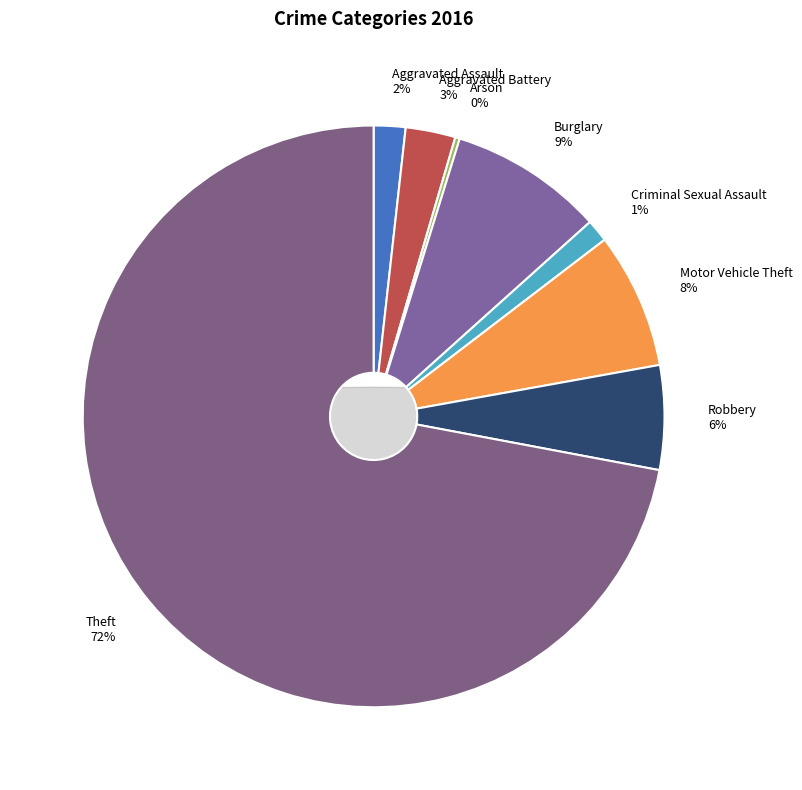

Is it true that Aggravated Battery is 1% of the pie?

False